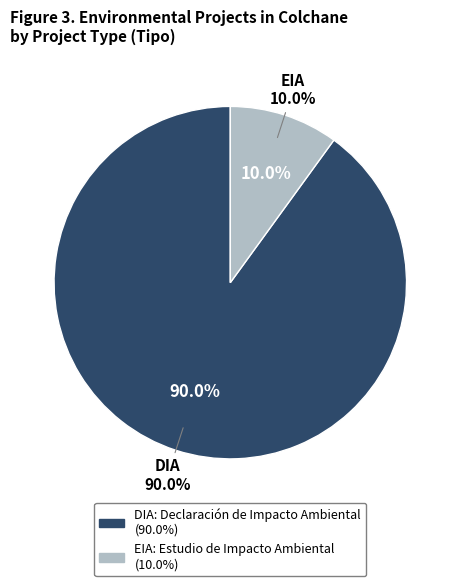

To the nearest percent, what is the difference between the largest and smallest slice percentages?

80%